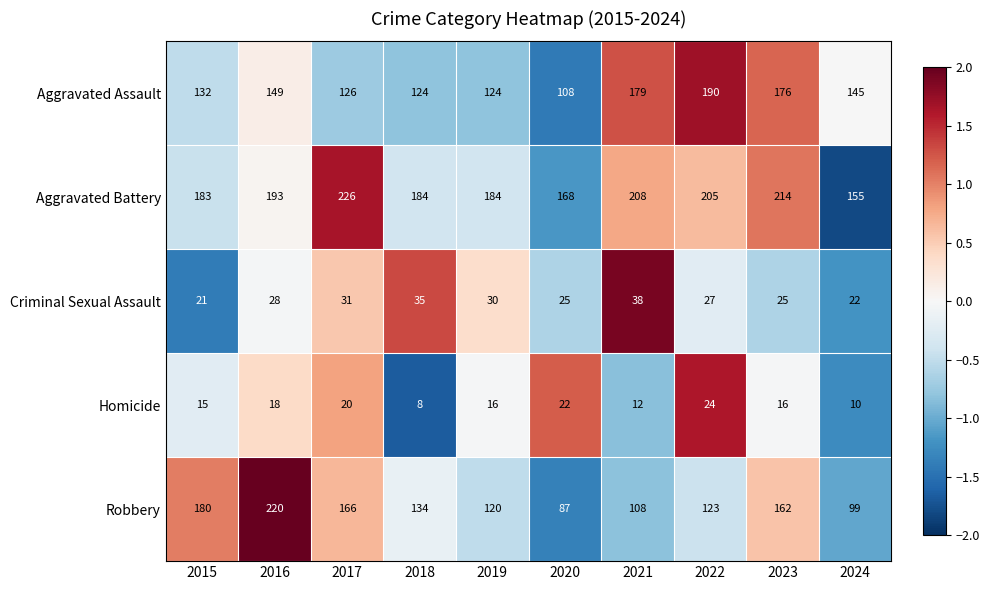

Which series has the largest total across all categories?

Aggravated Battery